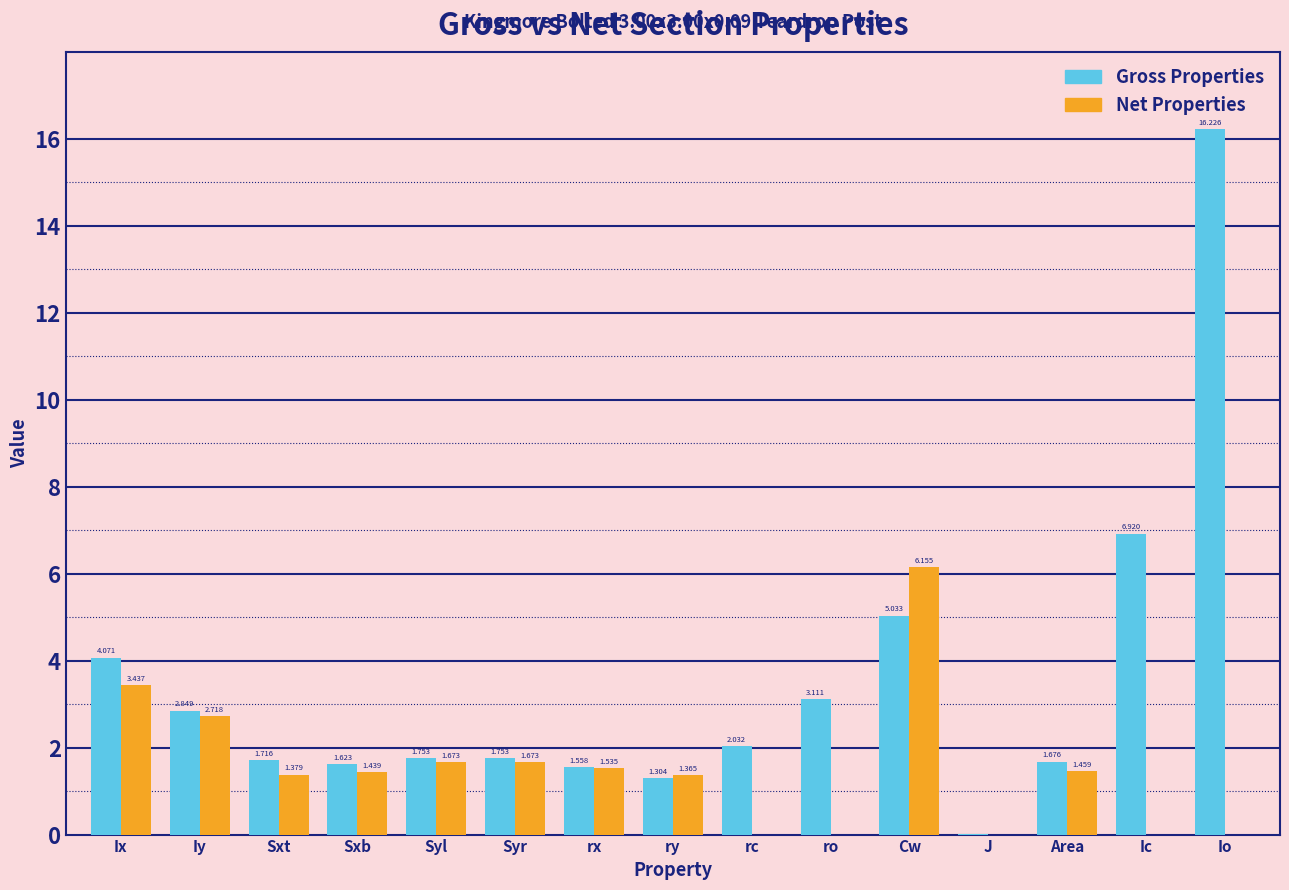

At which label does Net Properties first exceed 1?

Ix